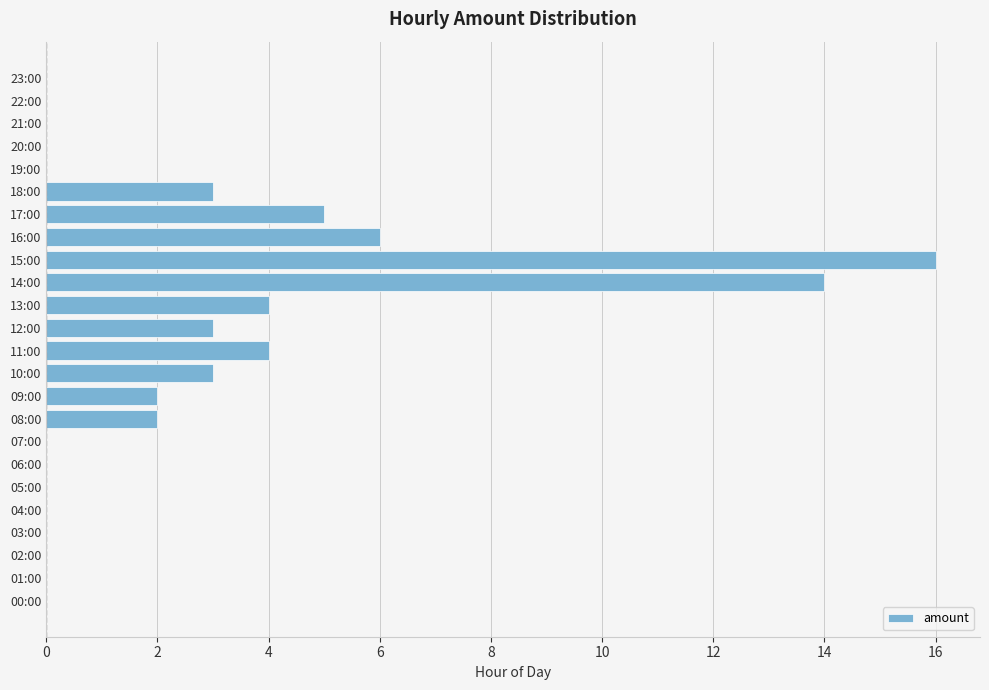

Which has a higher value, 15:00 or 05:00?

15:00